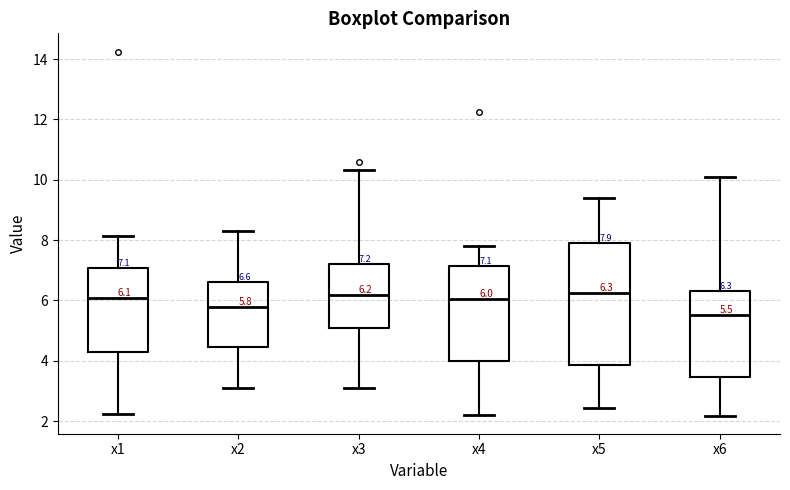

Which box has the lowest median line?

x6